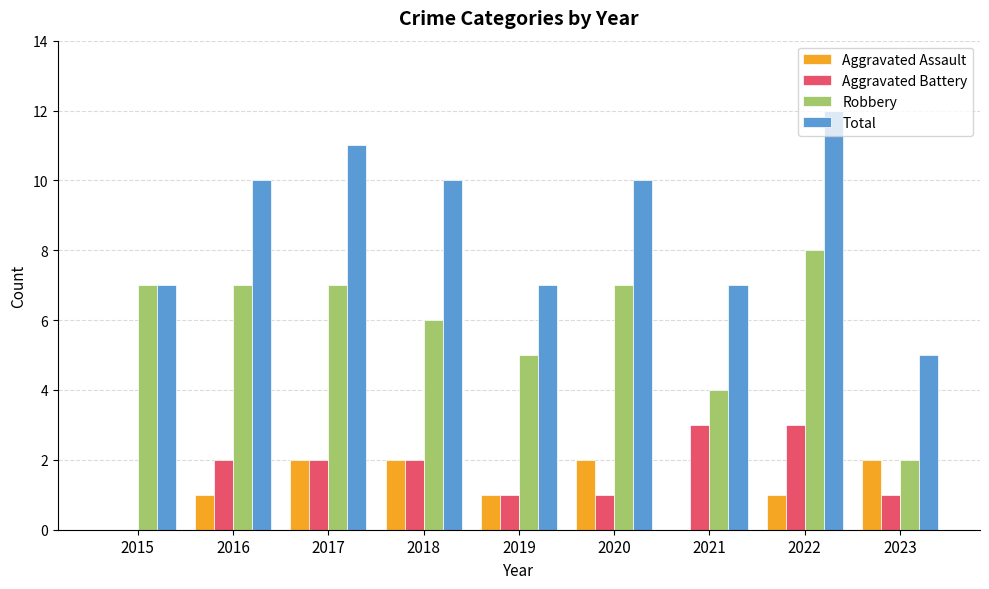

How many series are shown in this chart?

4